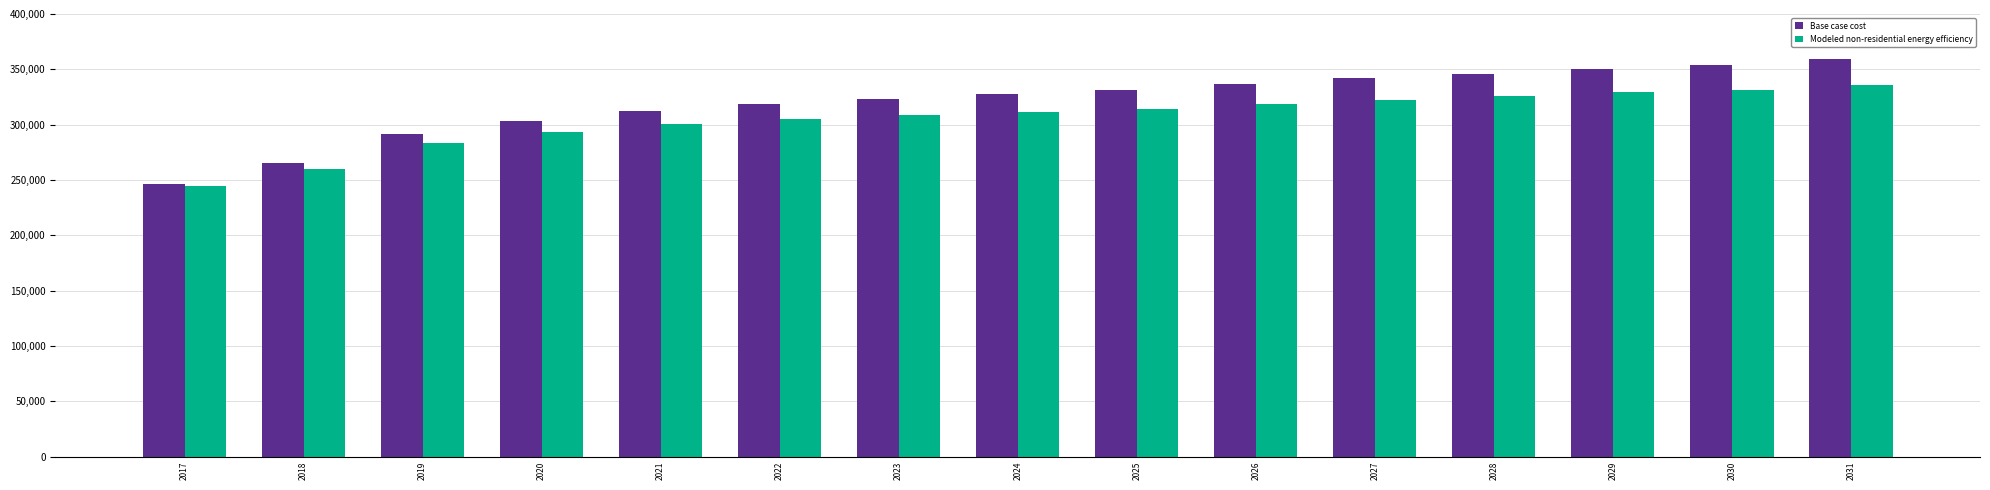

How many data points in Modeled non-residential energy efficiency are above 311468?

8